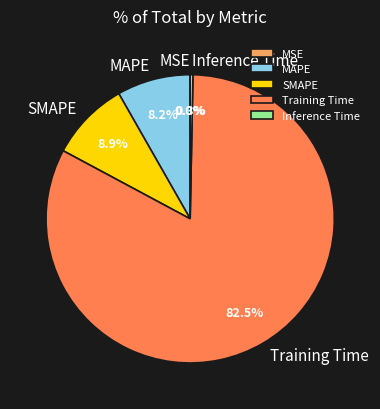

What is the largest slice in the pie chart?

Training Time